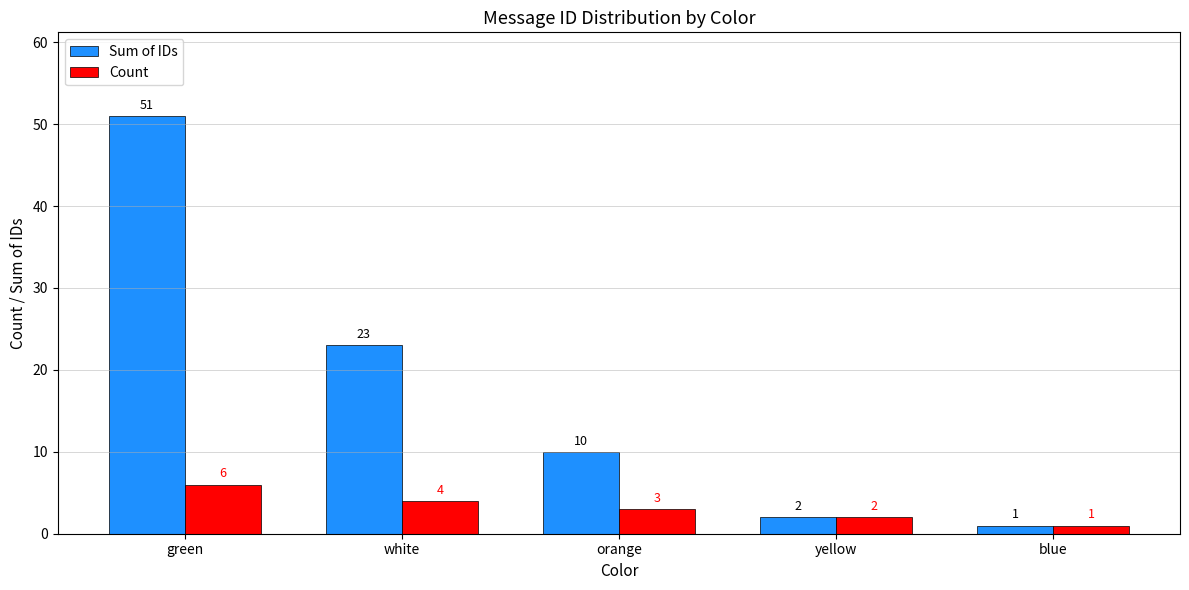

What is the label of the 3rd bar from the right?

orange